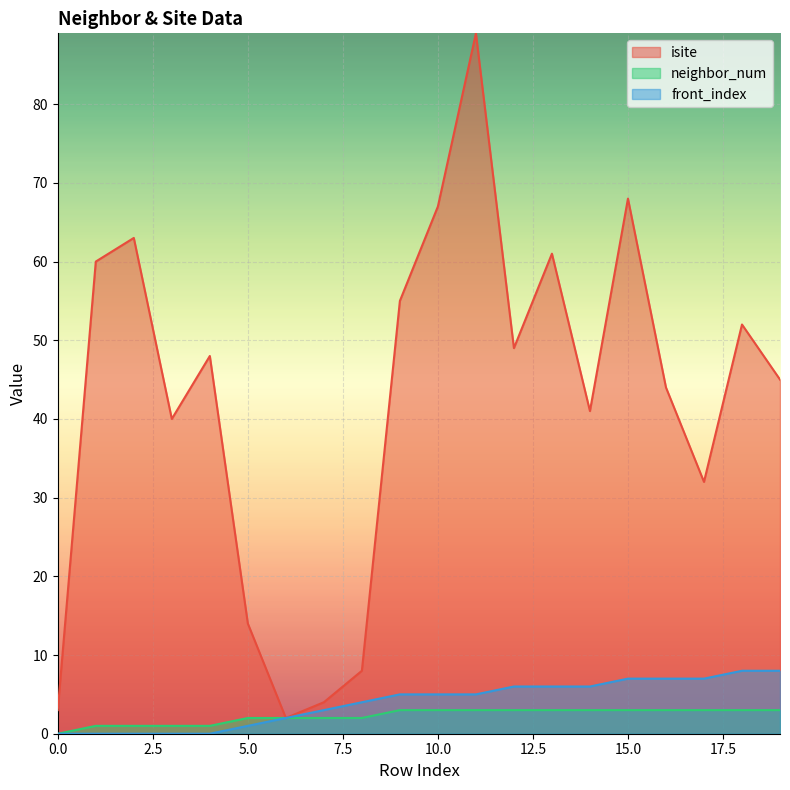

What is the difference between the second highest and second lowest values in the front_index series?

8